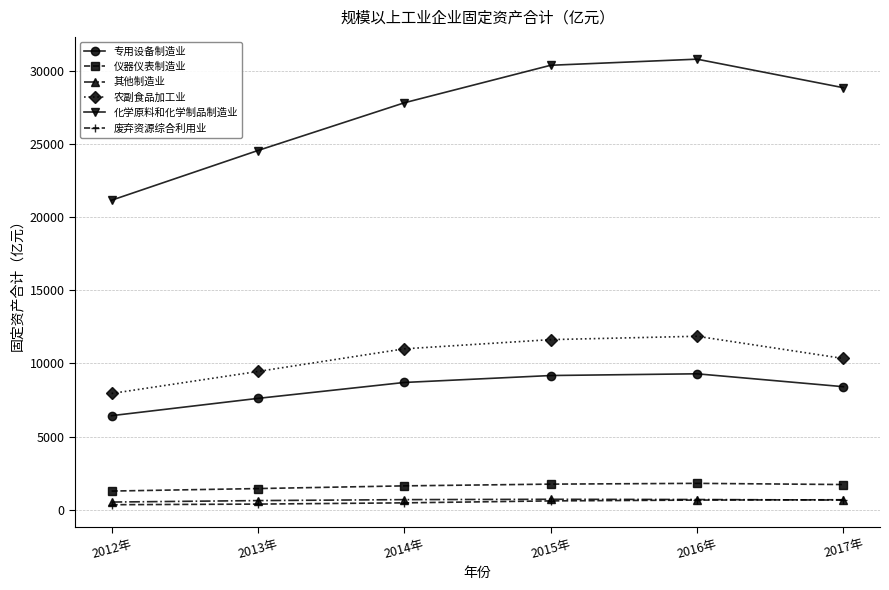

What is the value of the 农副食品加工业 point at the 4th from the left?

11628.6